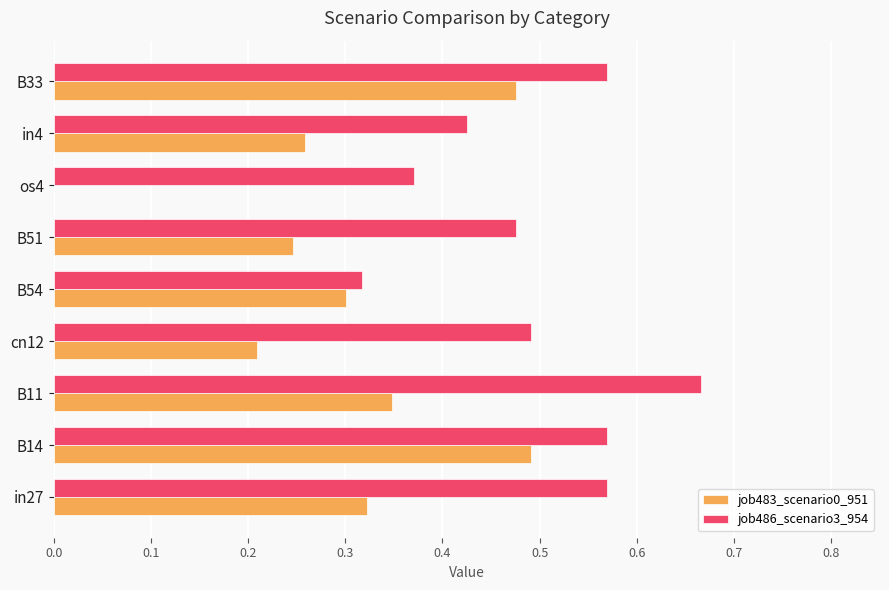

True or false: job483_scenario0_951 has a value of 0.3 at B11.

True